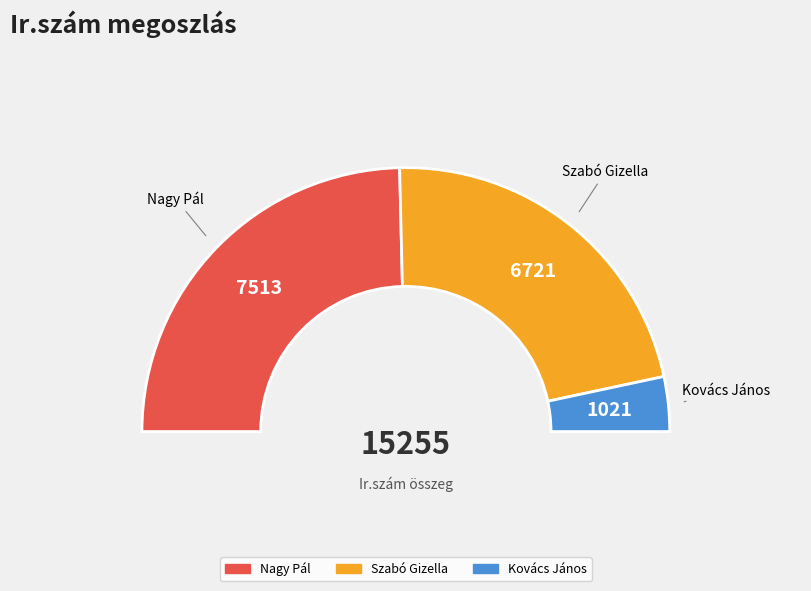

To the nearest percent, what is the average slice percentage?

33%